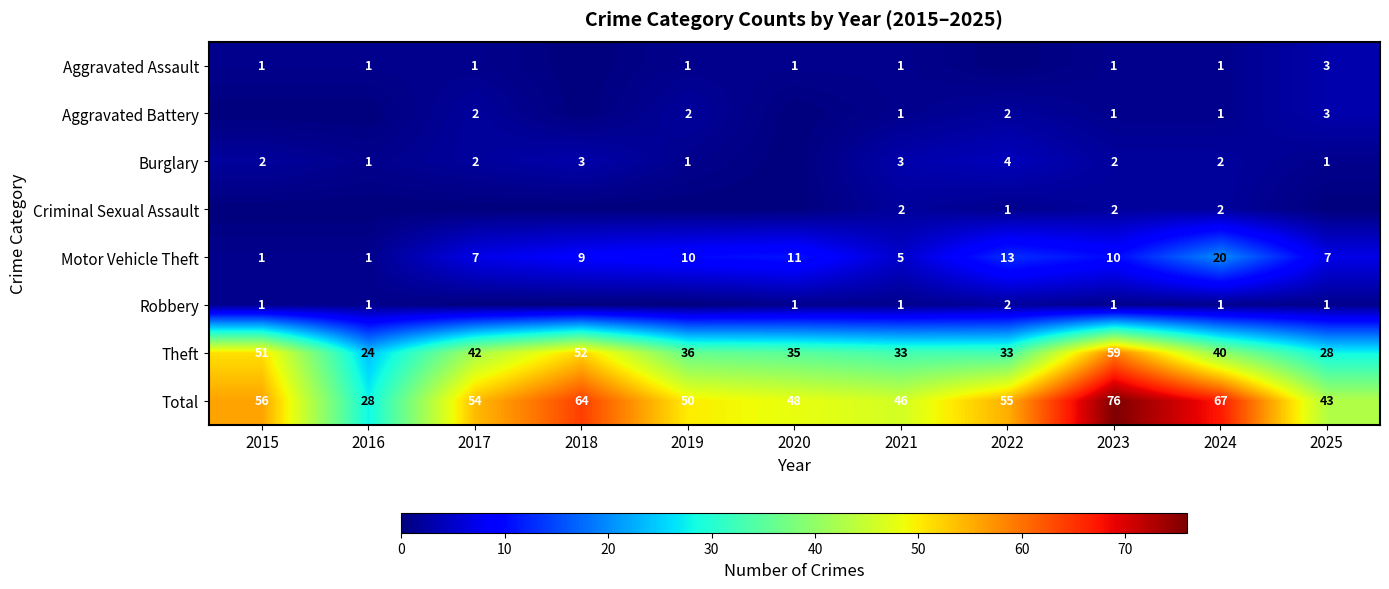

What is the spread (max minus min) of values at 2025?

43